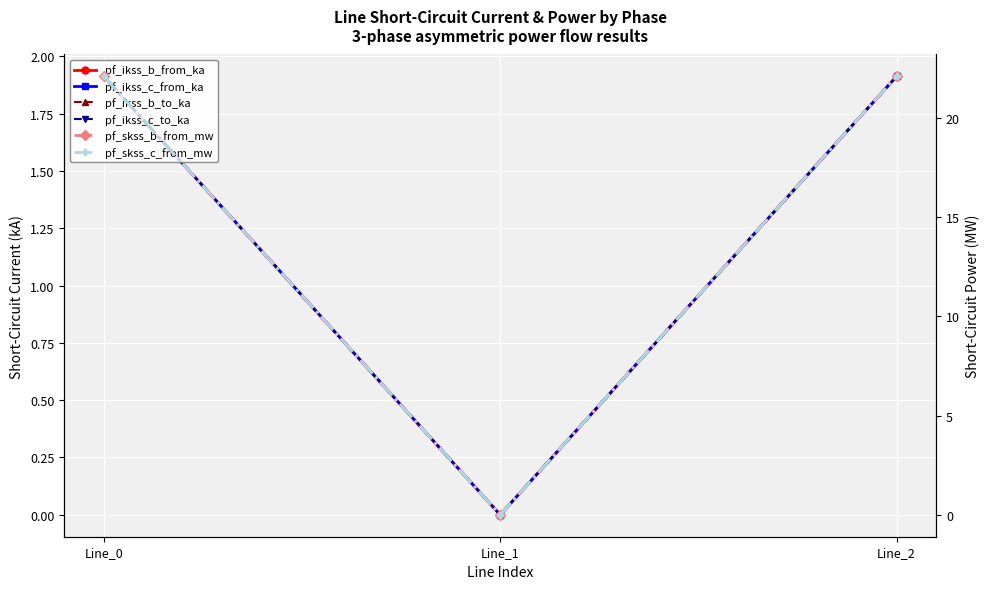

Reading left to right, extract all data points from this chart.

pf_ikss_b_from_ka: 1.9	0.0	1.9
pf_ikss_c_from_ka: 1.9	0.0	1.9
pf_ikss_b_to_ka: 1.9	0.0	1.9
pf_ikss_c_to_ka: 1.9	0.0	1.9
pf_skss_b_from_mw: 22.1	0.0	22.1
pf_skss_c_from_mw: 22.1	0.0	22.1